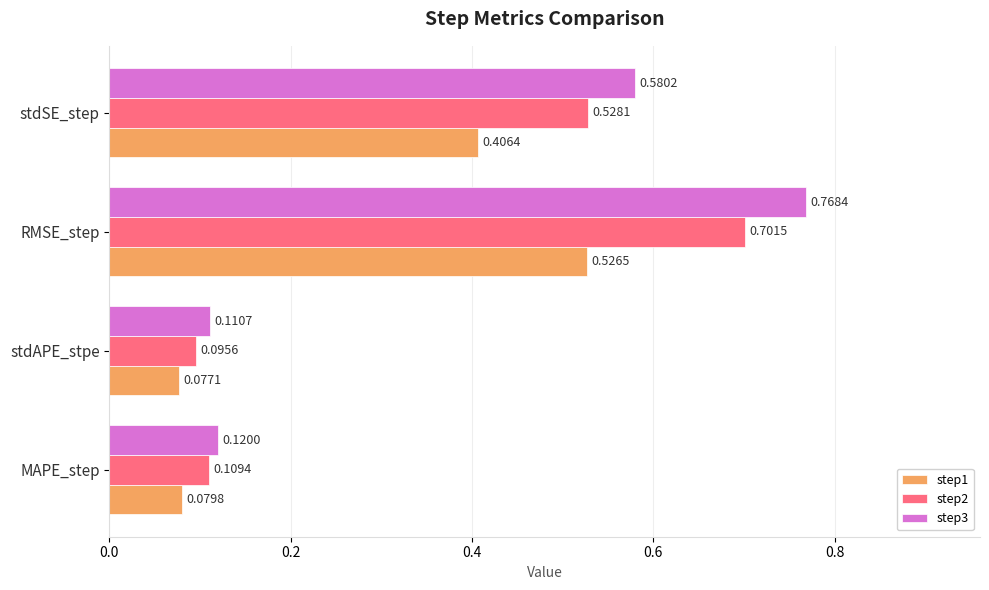

What is the average value of the step1 series?

0.3